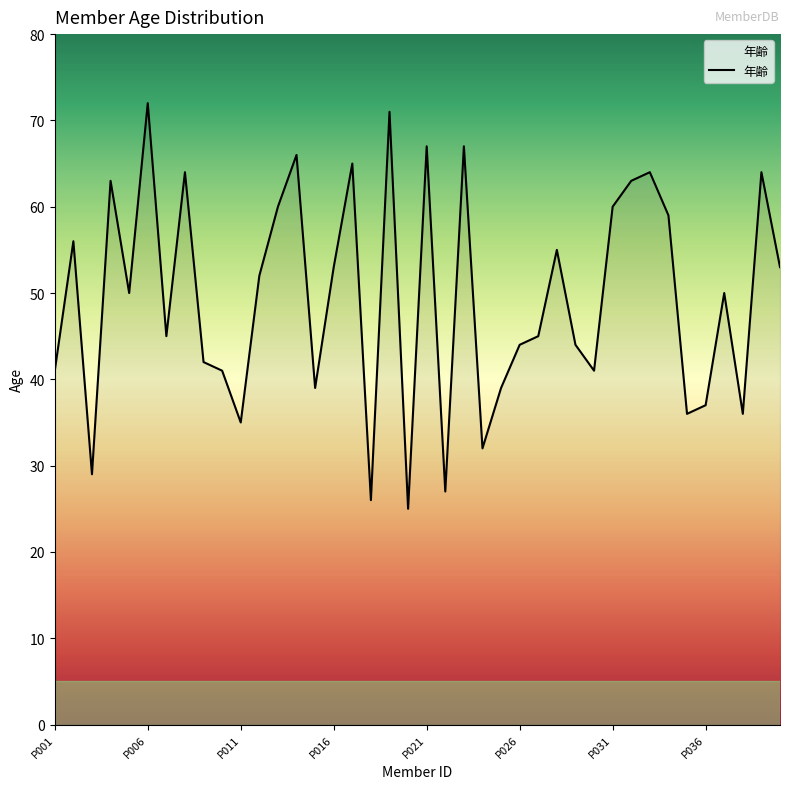

What is the greatest value displayed?

72